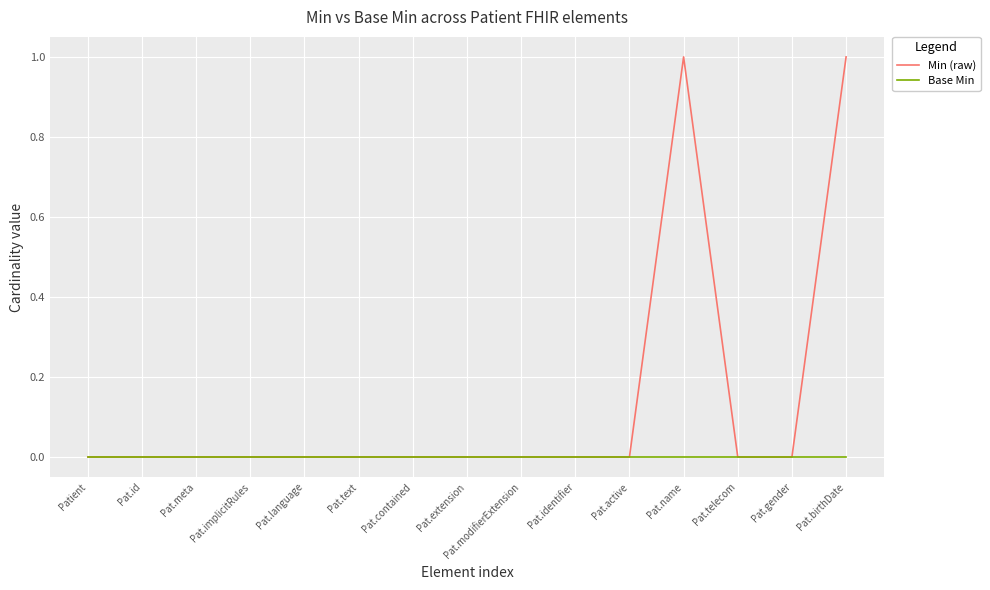

Reading right to left, list all the values displayed in this chart.

Min (raw): 1	0	0	1	0	0	0	0	0	0	0	0	0	0	0
Base Min: 0	0	0	0	0	0	0	0	0	0	0	0	0	0	0